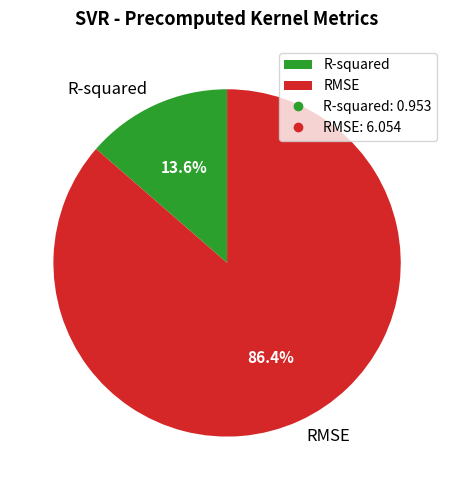

The R-squared slice represents 14% of the pie. True or false?

True